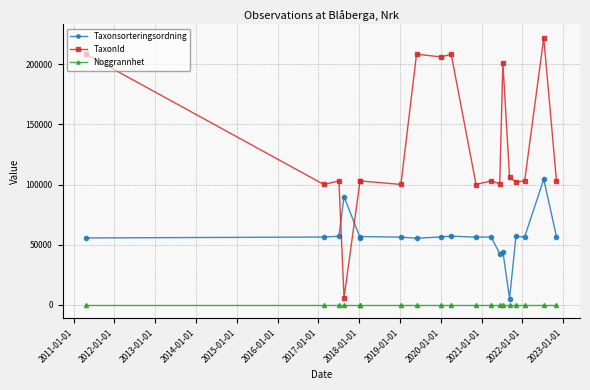

What is the difference between the maximum and minimum values in the TaxonId series?

215818